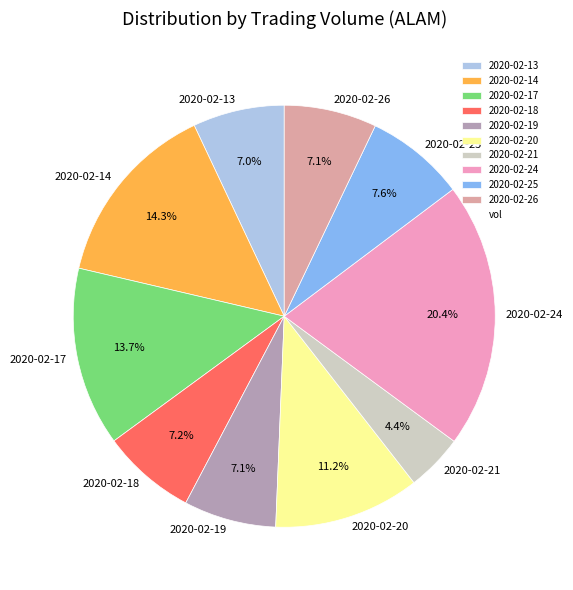

Between 2020-02-13 and 2020-02-21, which is larger?

2020-02-13